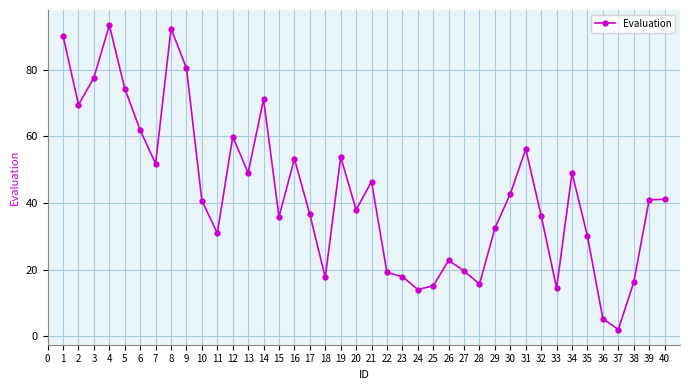

How many interior local valleys (lower than both neighbors) does the data have?

11